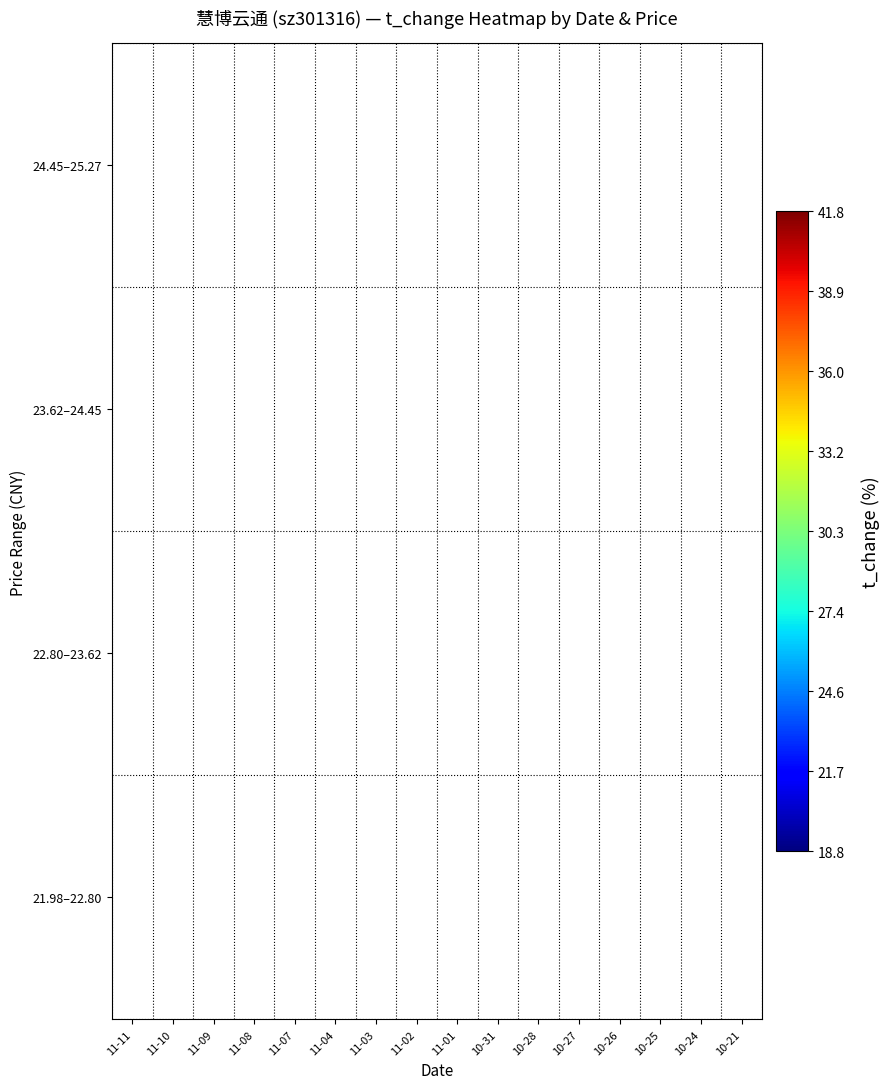

The 23.62–24.45 series shows 44.2 at 11-03. True or false?

False